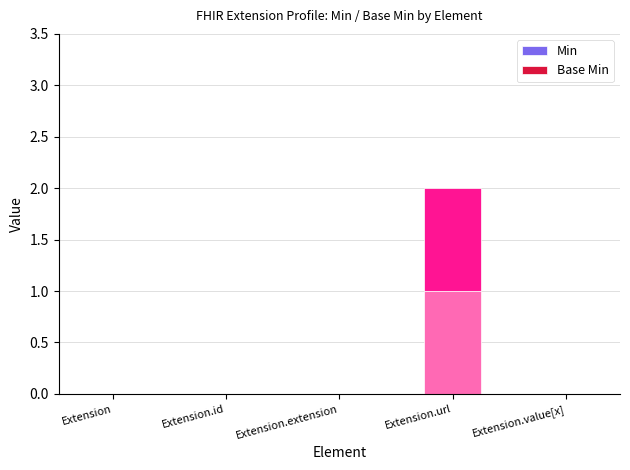

Count the number of categories in the chart.

5